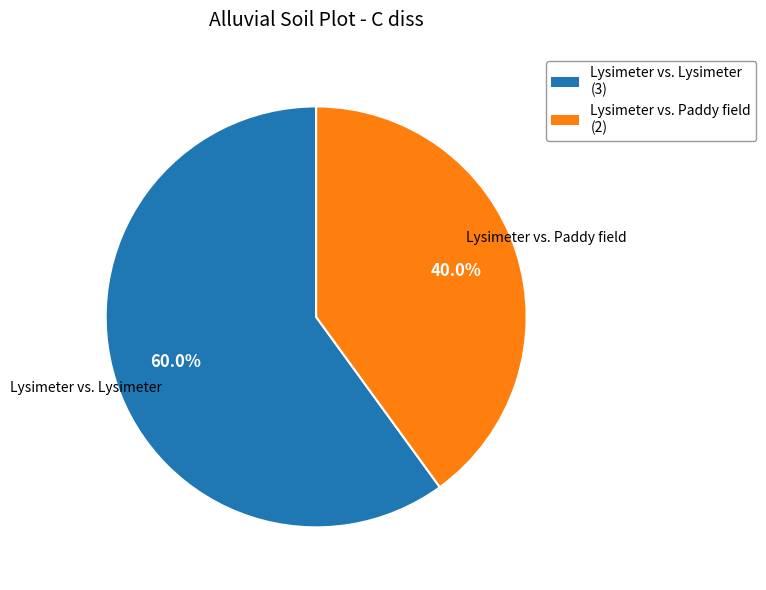

What is the total percentage of Lysimeter vs. Paddy field and Lysimeter vs. Lysimeter?

100.0%